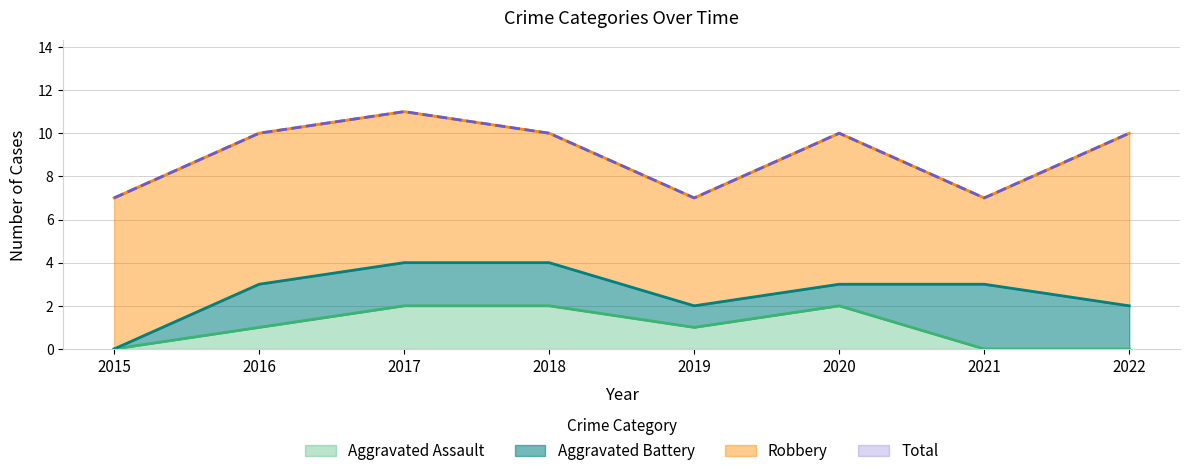

What is the difference between the highest and lowest values at 2016?

9